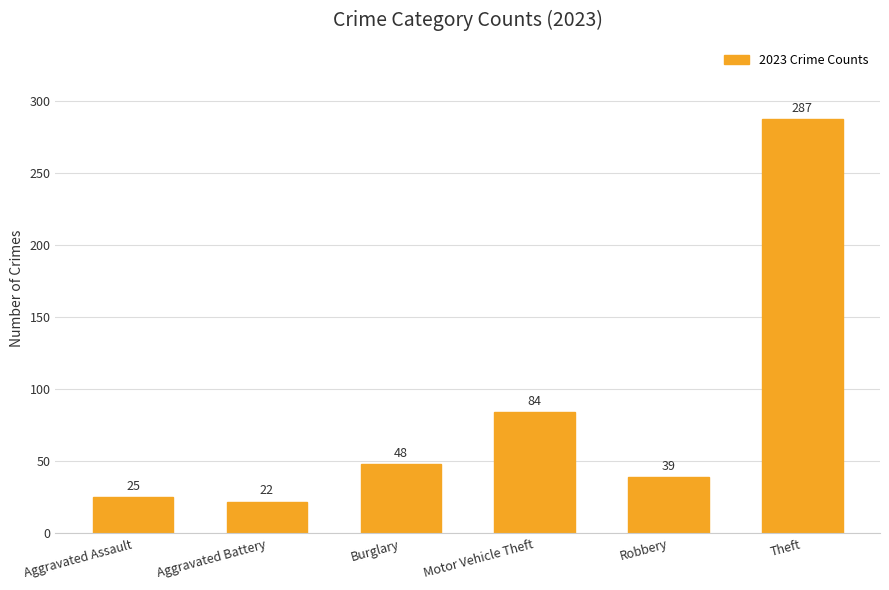

Reading left to right, list all the values displayed in this chart.

25	22	48	84	39	287